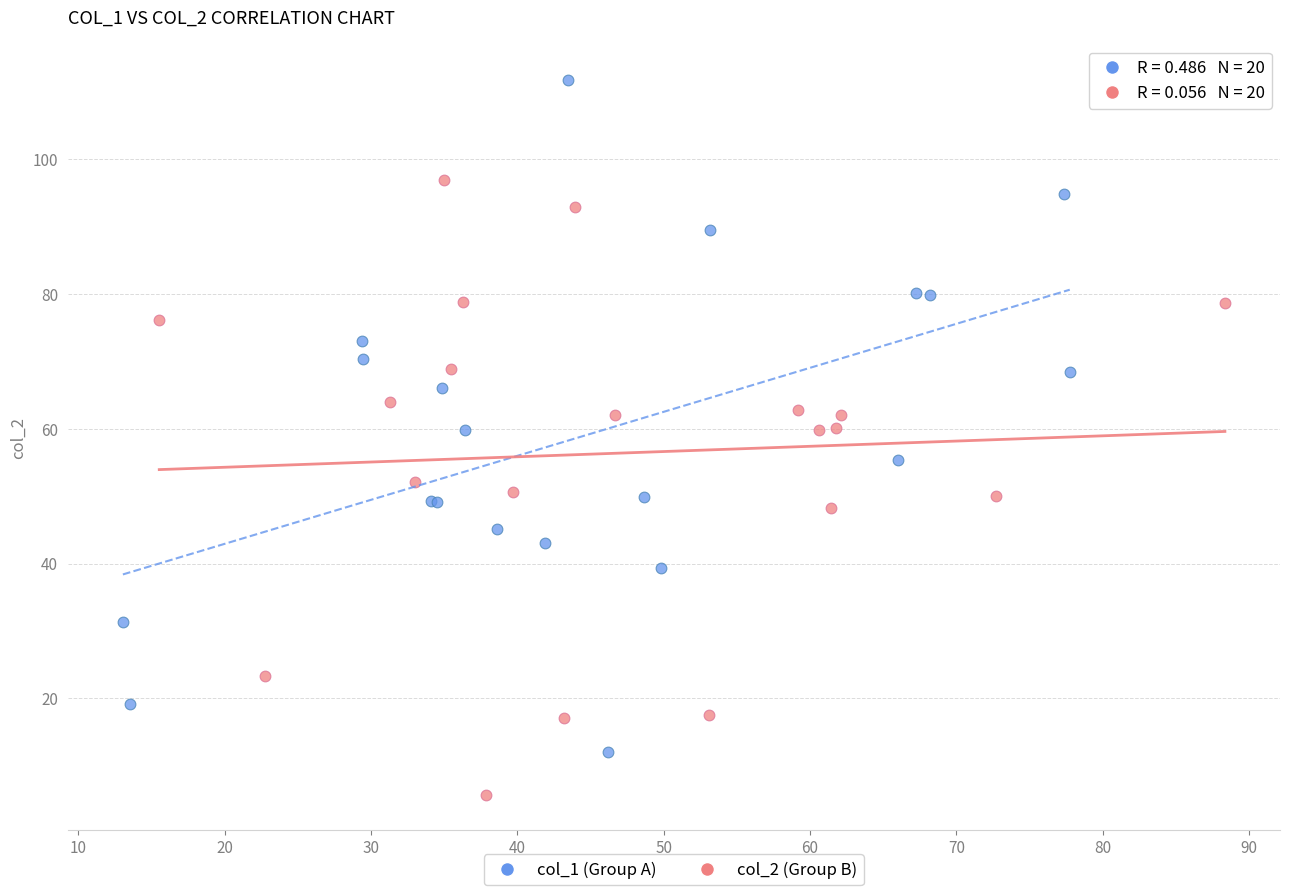

Which series contains the highest Y value?

col_1 (Group A)